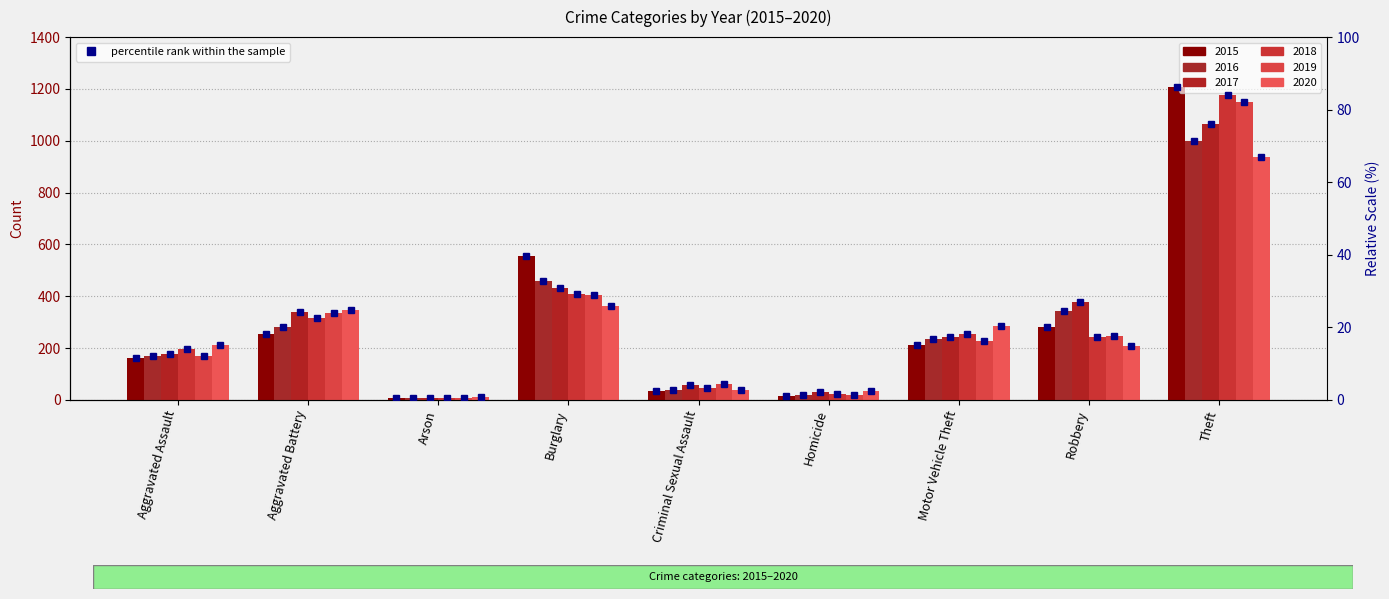

What is the smallest value displayed?

6